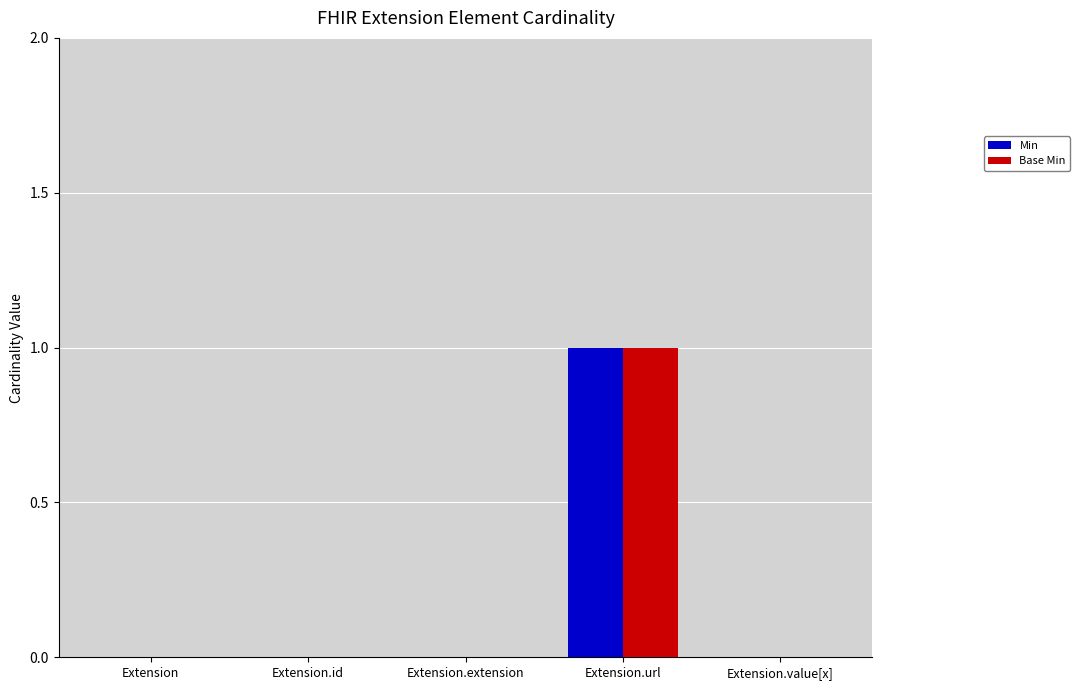

Does the chart contain stacked bars?

No